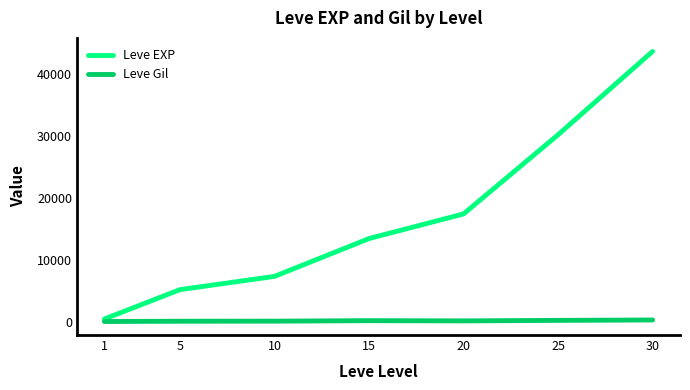

The Leve Gil series shows 297.3 at 25. True or false?

True